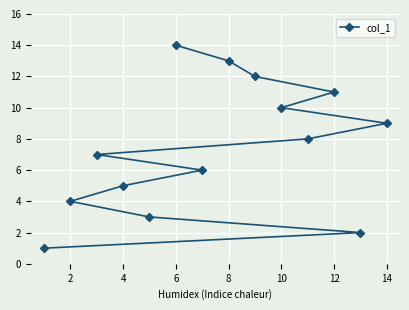

Count the number of categories in the chart.

14